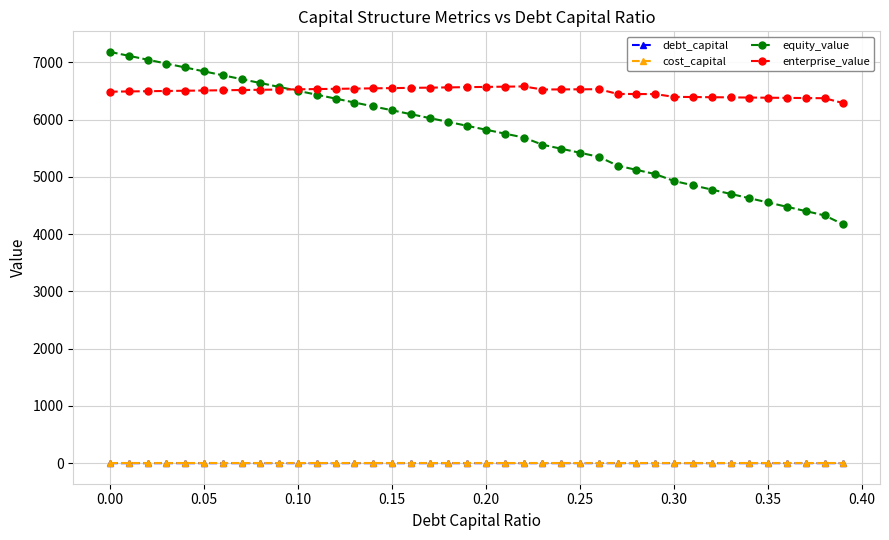

What is the minimum value for enterprise_value?

6286.3